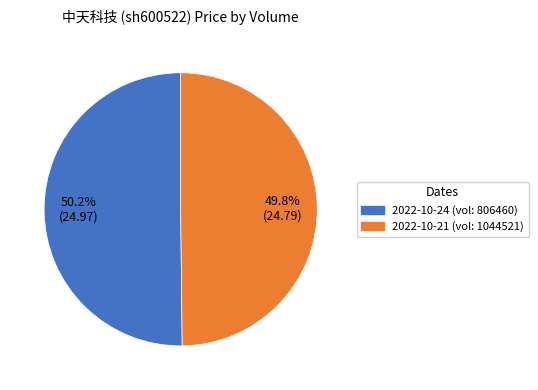

Is there a majority slice in this chart?

Yes